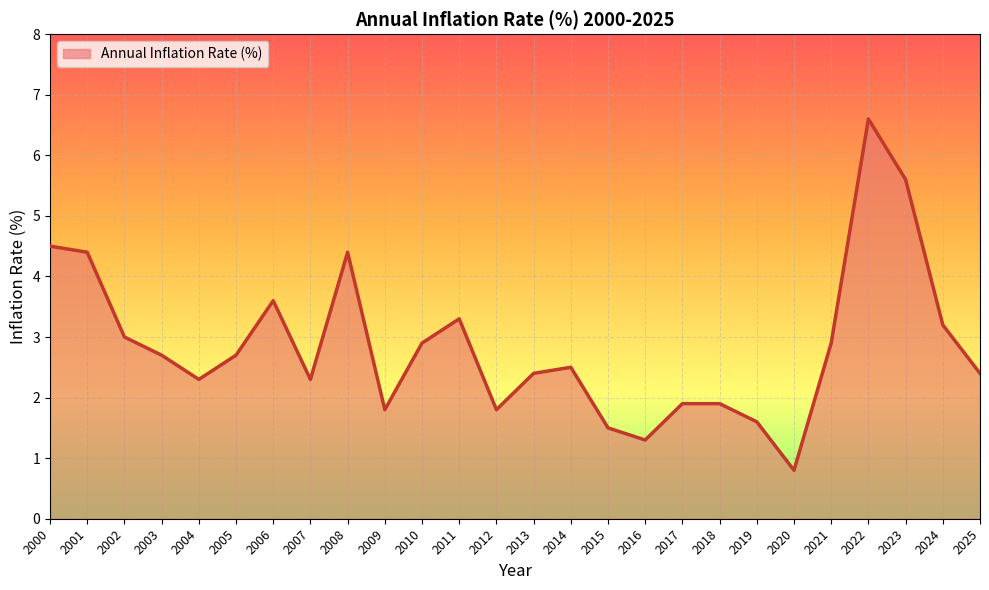

Where is the first local minimum?

2004